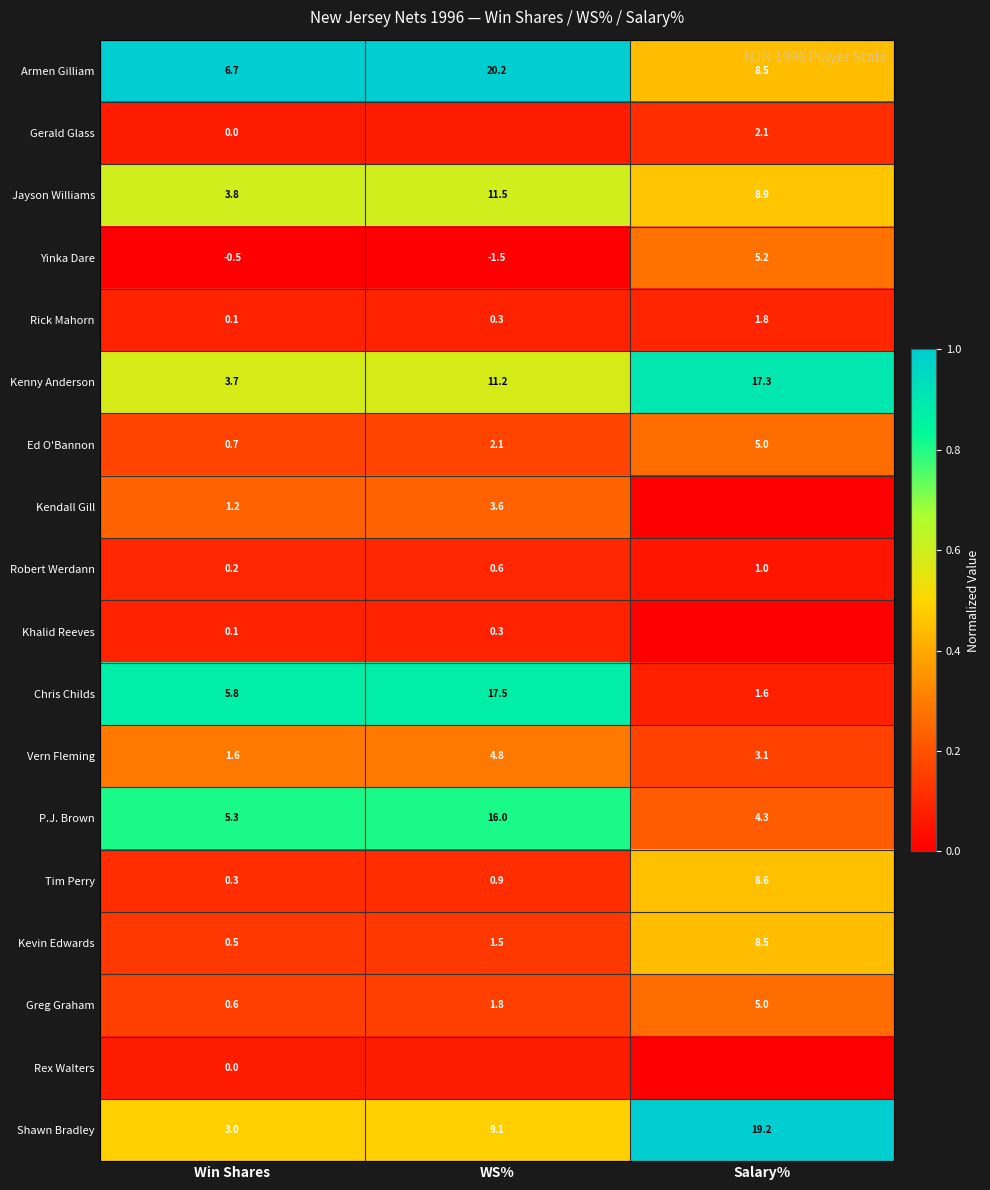

At which label does Greg Graham reach its minimum?

Win Shares